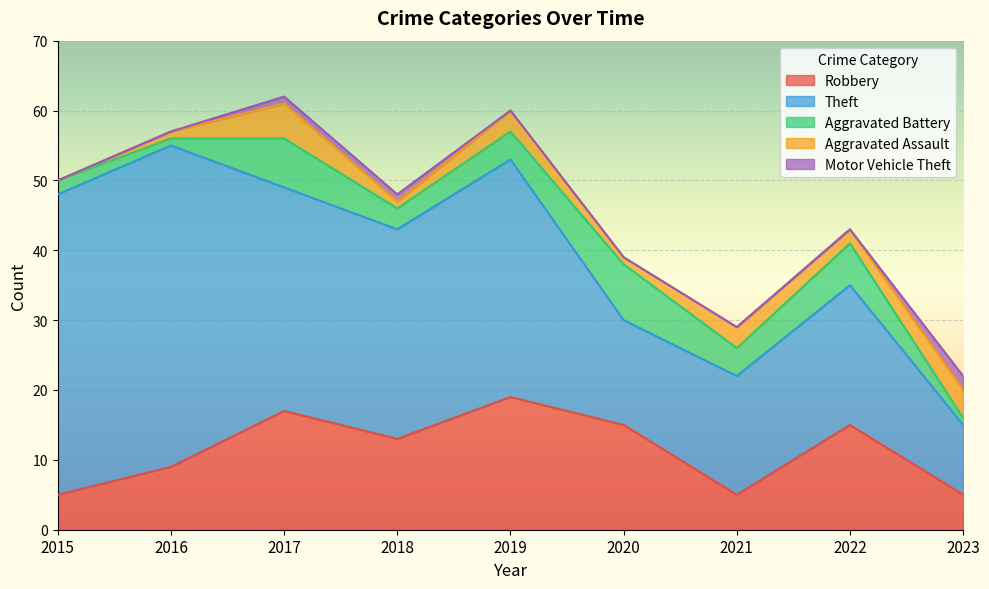

True or false: Motor Vehicle Theft has more than 1 points higher than both neighbors.

False